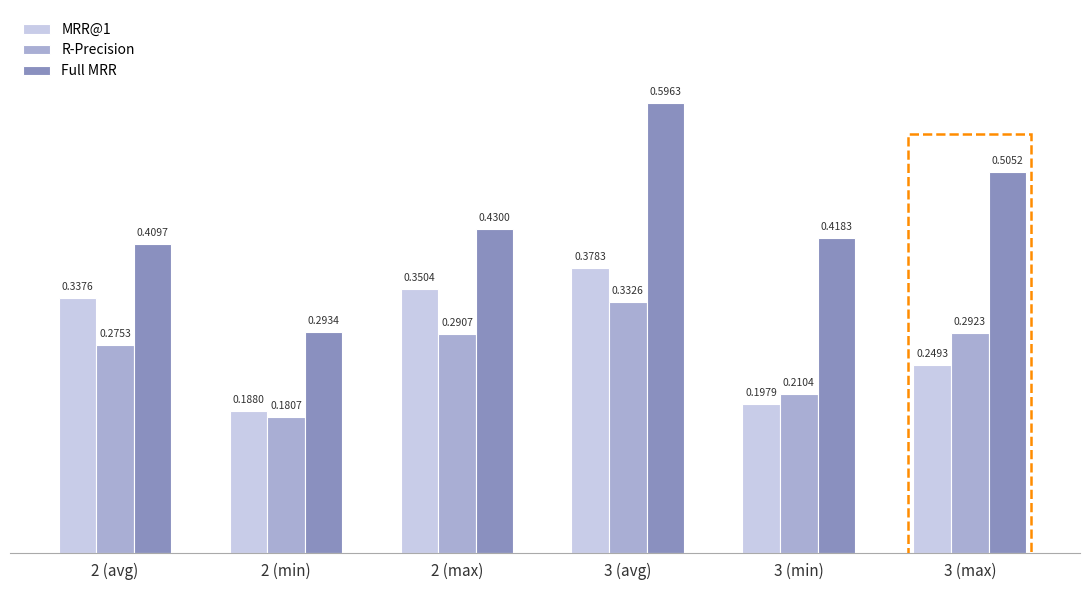

Which series has the largest total across all categories?

Full MRR